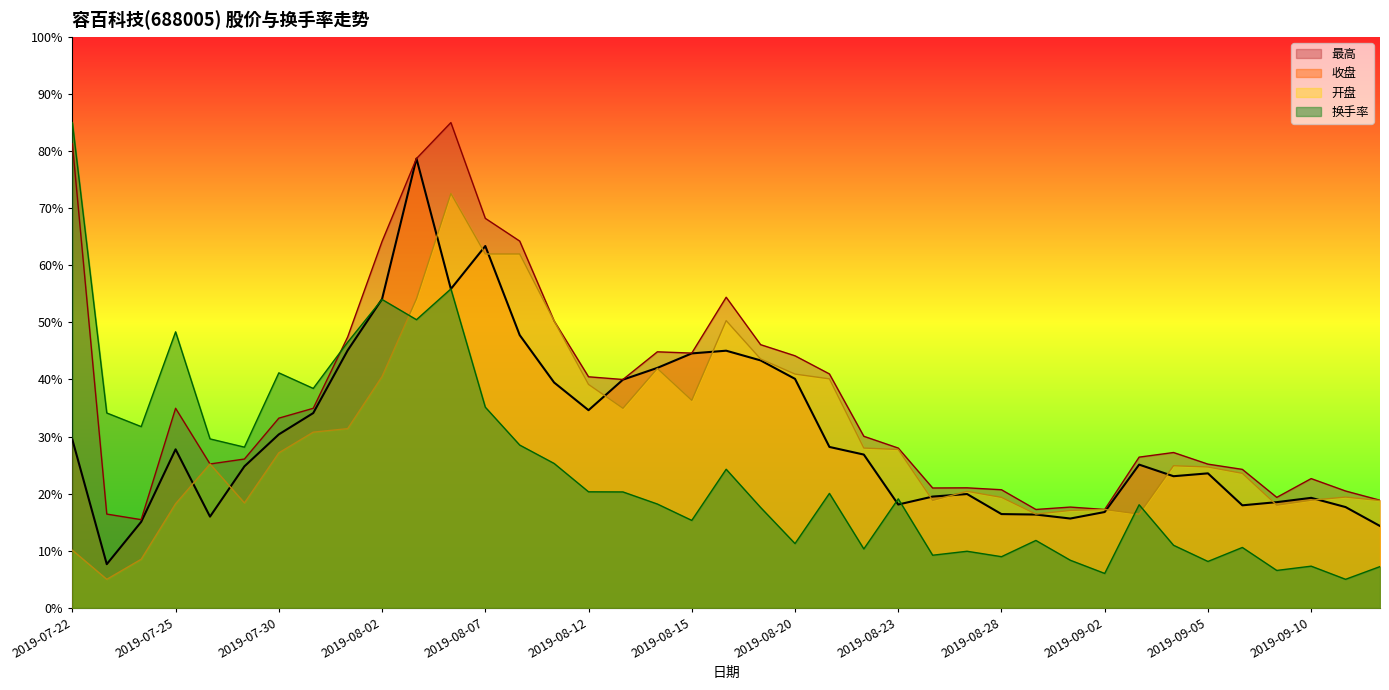

At 2019-08-19, list the series in order from smallest to largest.

换手率, 收盘, 开盘, 最高